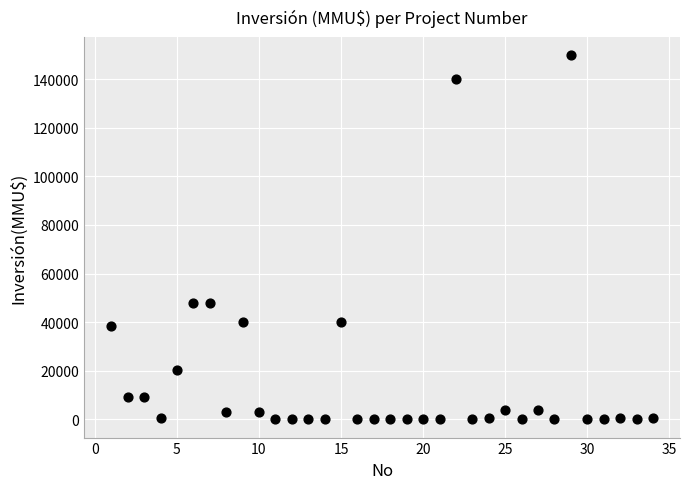

What is the range of Y values (max minus min)?

149800